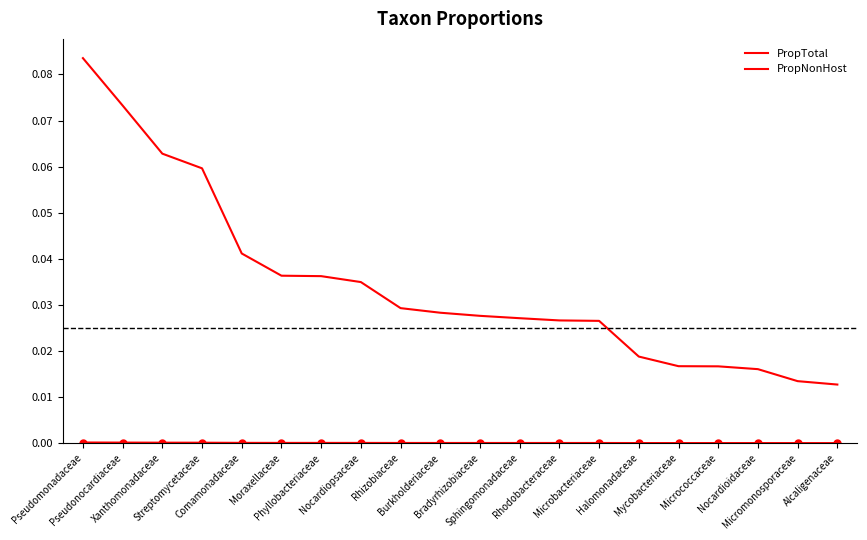

Reading right to left, list all the values displayed in this chart.

PropTotal: 0.0	0.0	0.0	0.0	0.0	0.0	0.0	0.0	0.0	0.0	0.0	0.0	0.0	0.0	0.0	0.0	0.0	0.0	0.0	0.0
PropNonHost: 0.0	0.0	0.0	0.0	0.0	0.0	0.0	0.0	0.0	0.0	0.0	0.0	0.0	0.0	0.0	0.0	0.1	0.1	0.1	0.1